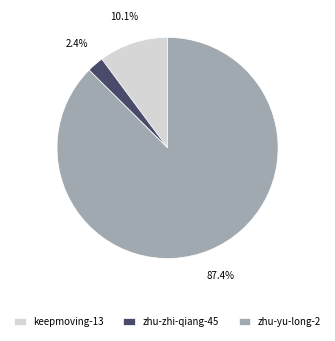

To the nearest percent, what percentage of the pie is keepmoving-13?

10%